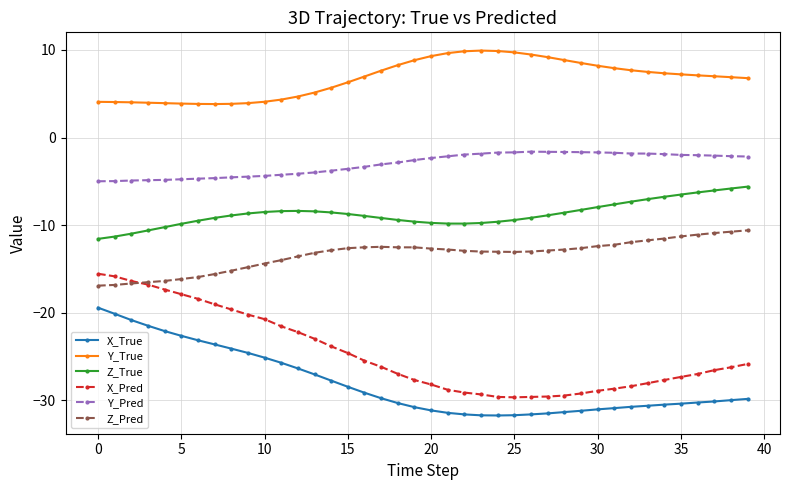

At how many categories does at least one series exceed -27?

40